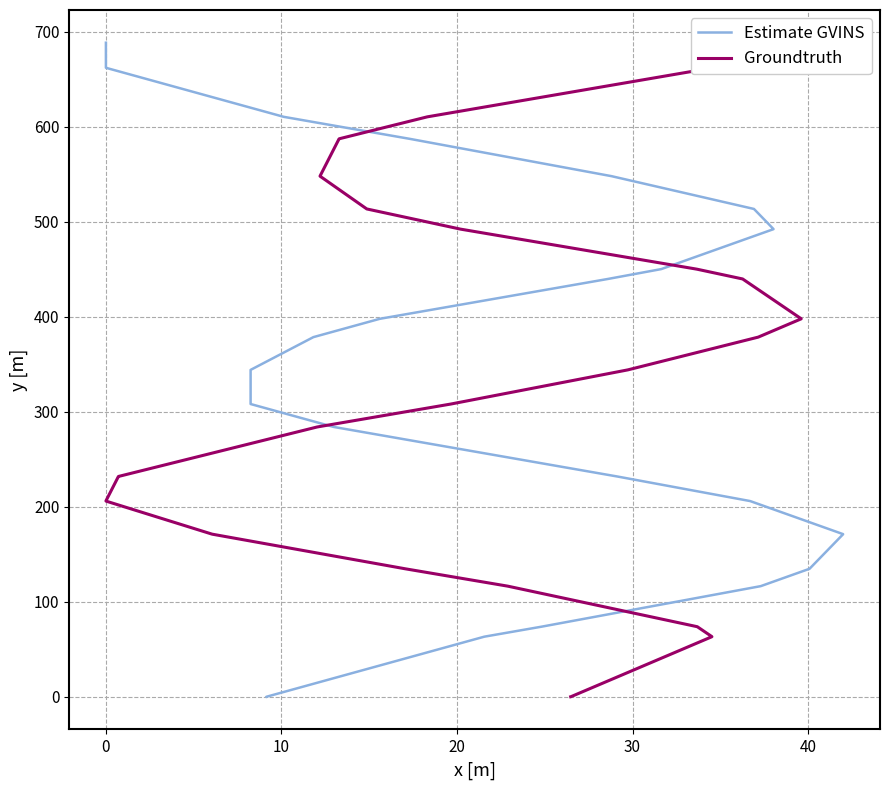

What is the average value of the Estimate GVINS series?

341.3